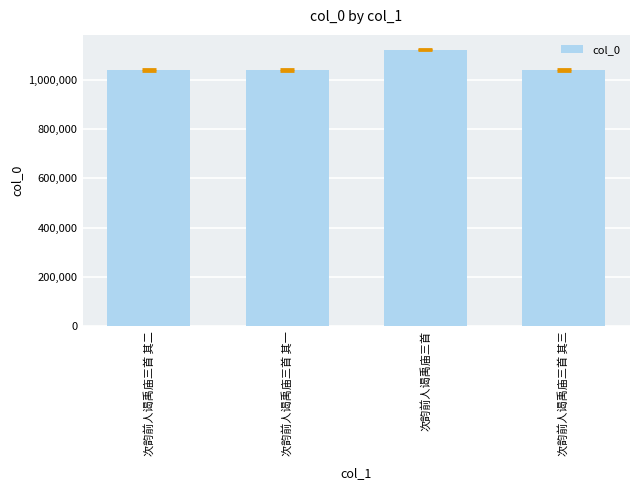

What is the label of the 1st bar from the left?

次韵前人谒禹庙三首 其二